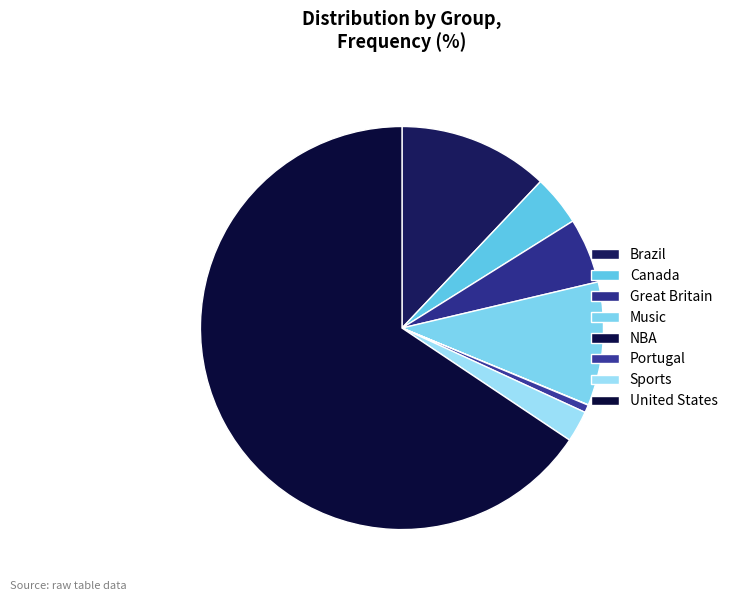

Is it true that Canada is 17% of the pie?

False